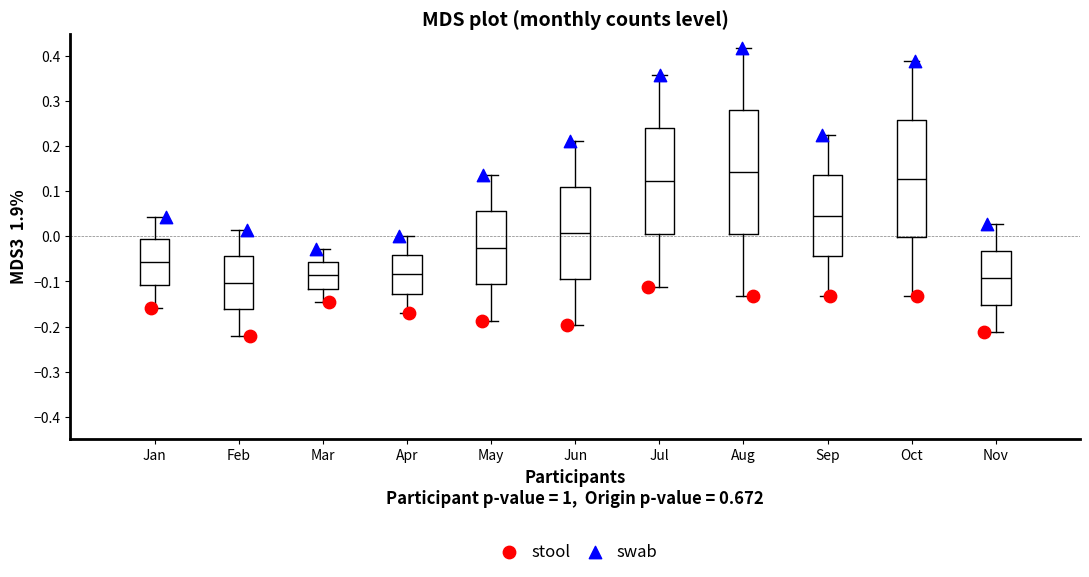

Which series has the largest Y range (max minus min)?

swab